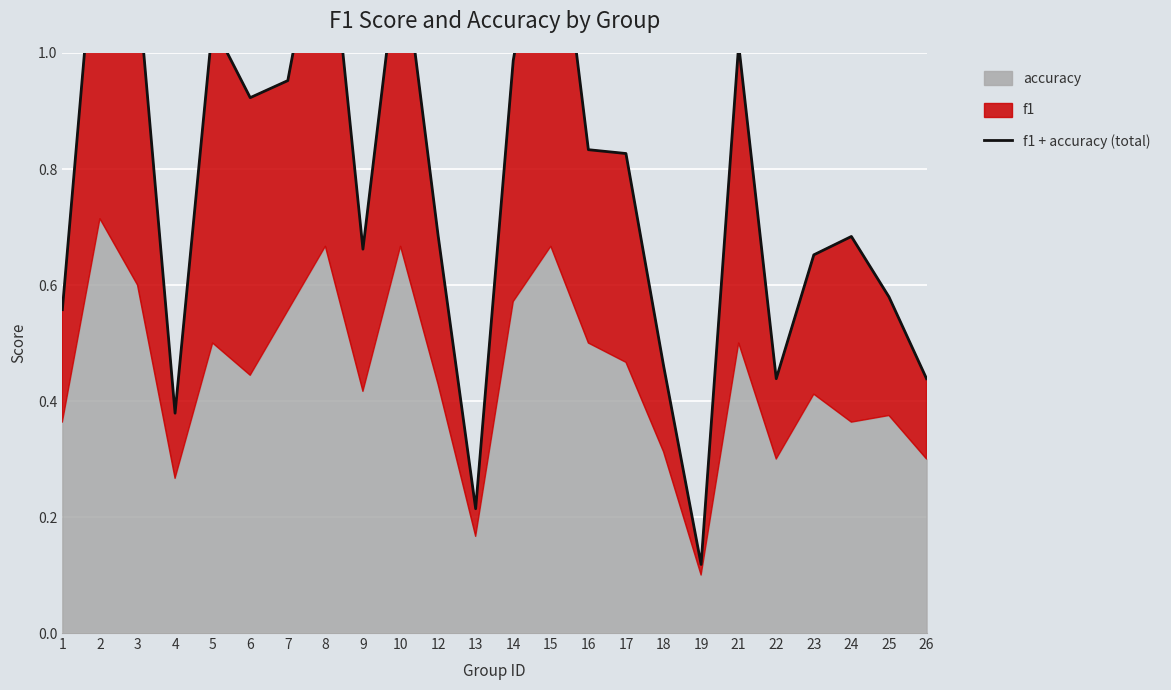

What is the difference between the values at 6 and 24?

0.2